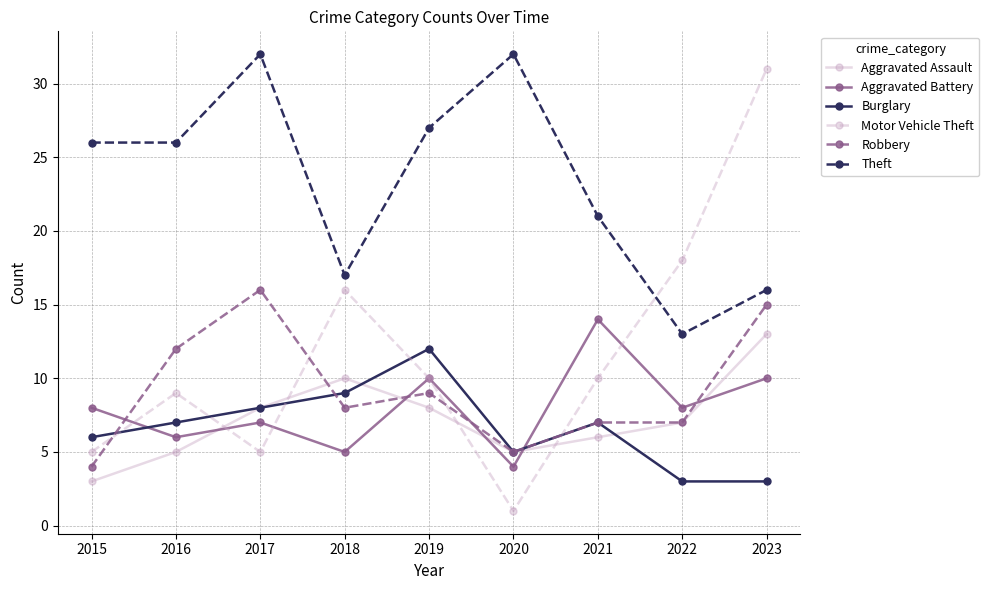

Which series has the widest spread of values?

Motor Vehicle Theft